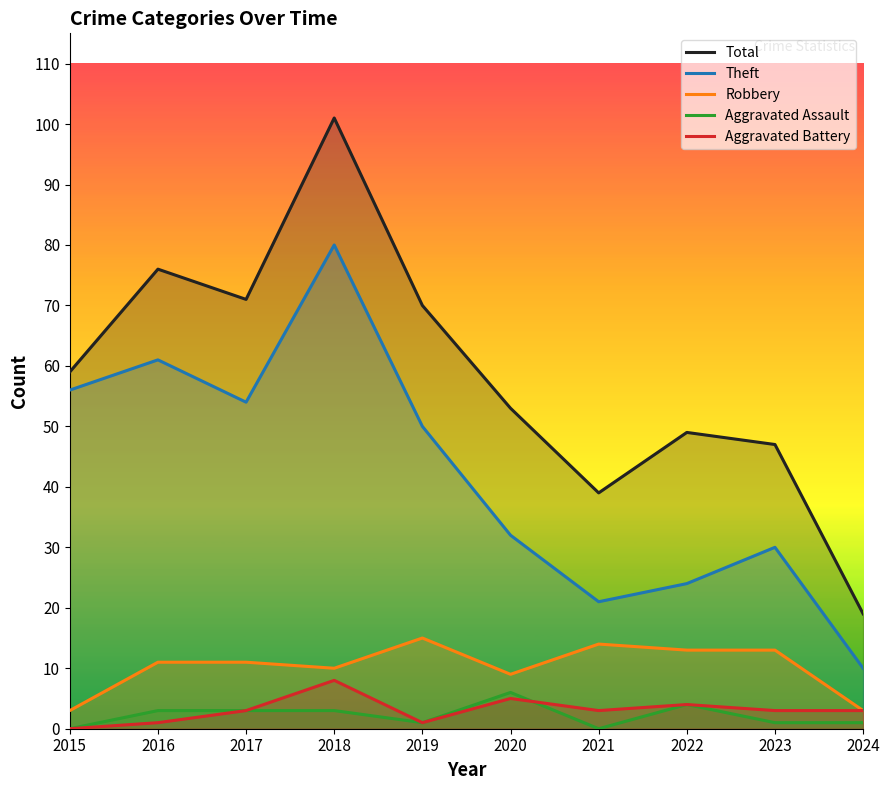

At which label does Total reach its peak?

2018